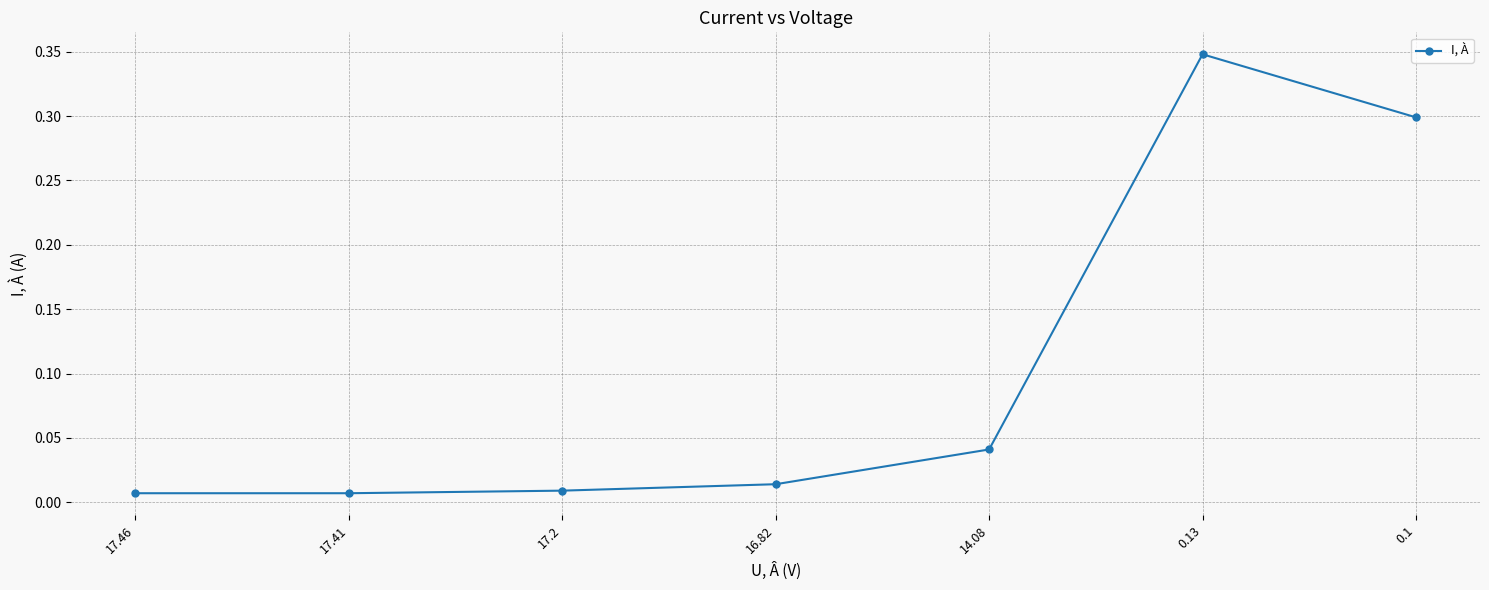

True or false: the data shows 0.2 at 0.13.

False